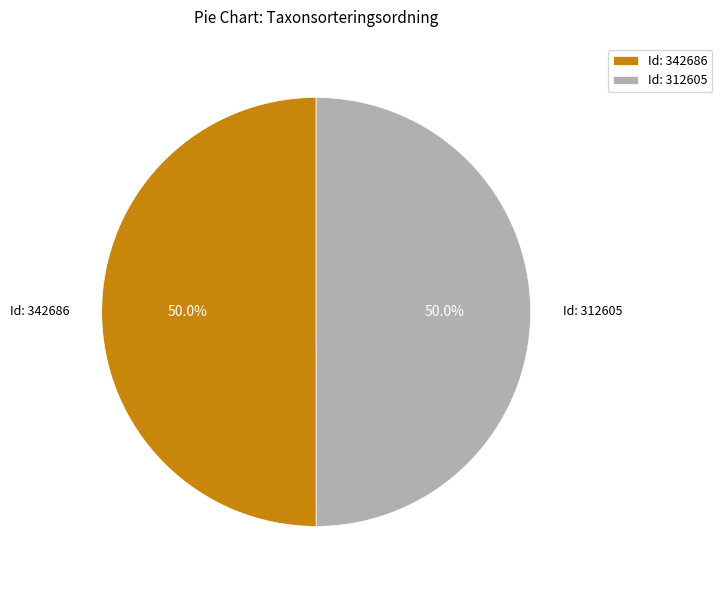

Combined, do Id: 342686 and Id: 312605 account for over 50%?

Yes